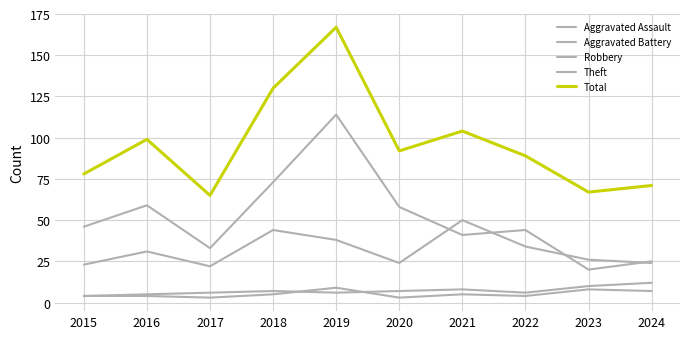

The Aggravated Battery series shows 8 at 2021. True or false?

True